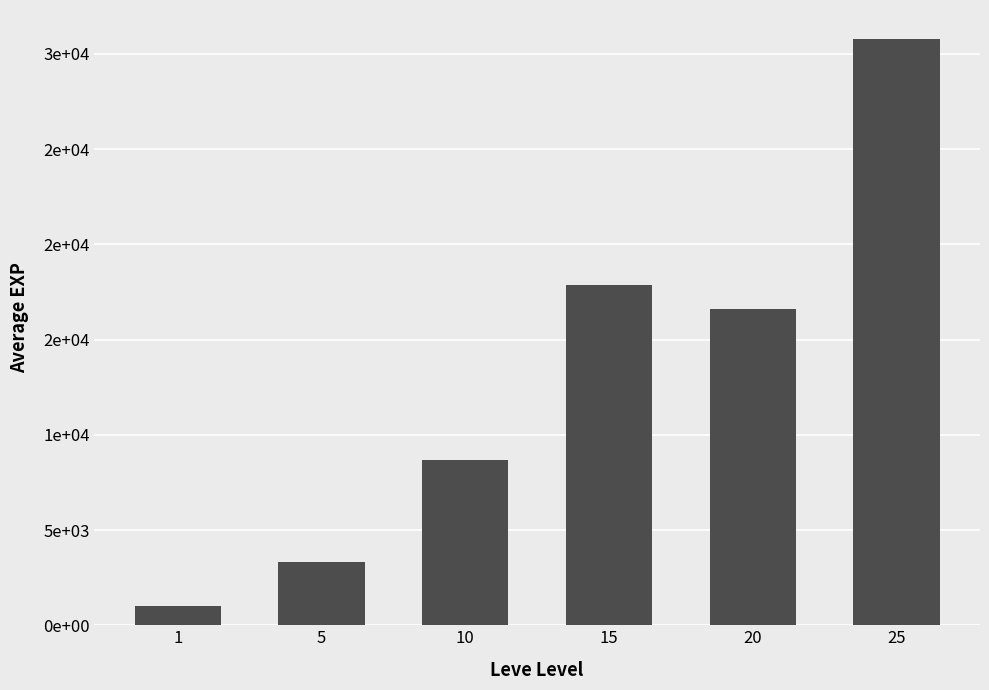

Reading right to left, extract all data points from this chart.

25=30762	20=16598	15=17863	10=8684	5=3330	1=1008